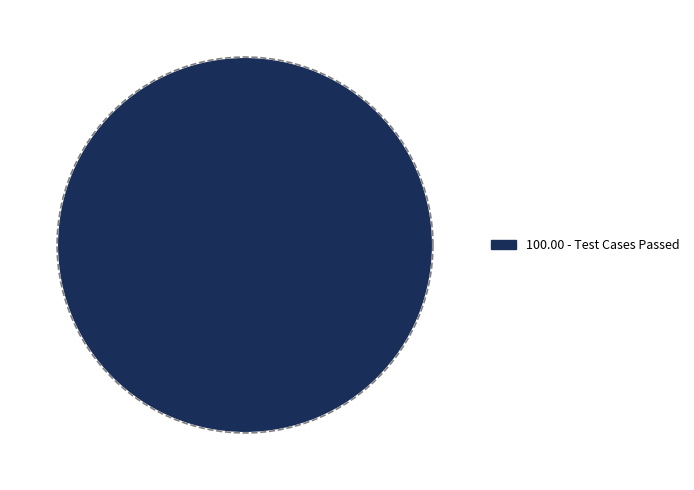

The Test Cases Failed slice represents 0% of the pie. True or false?

True